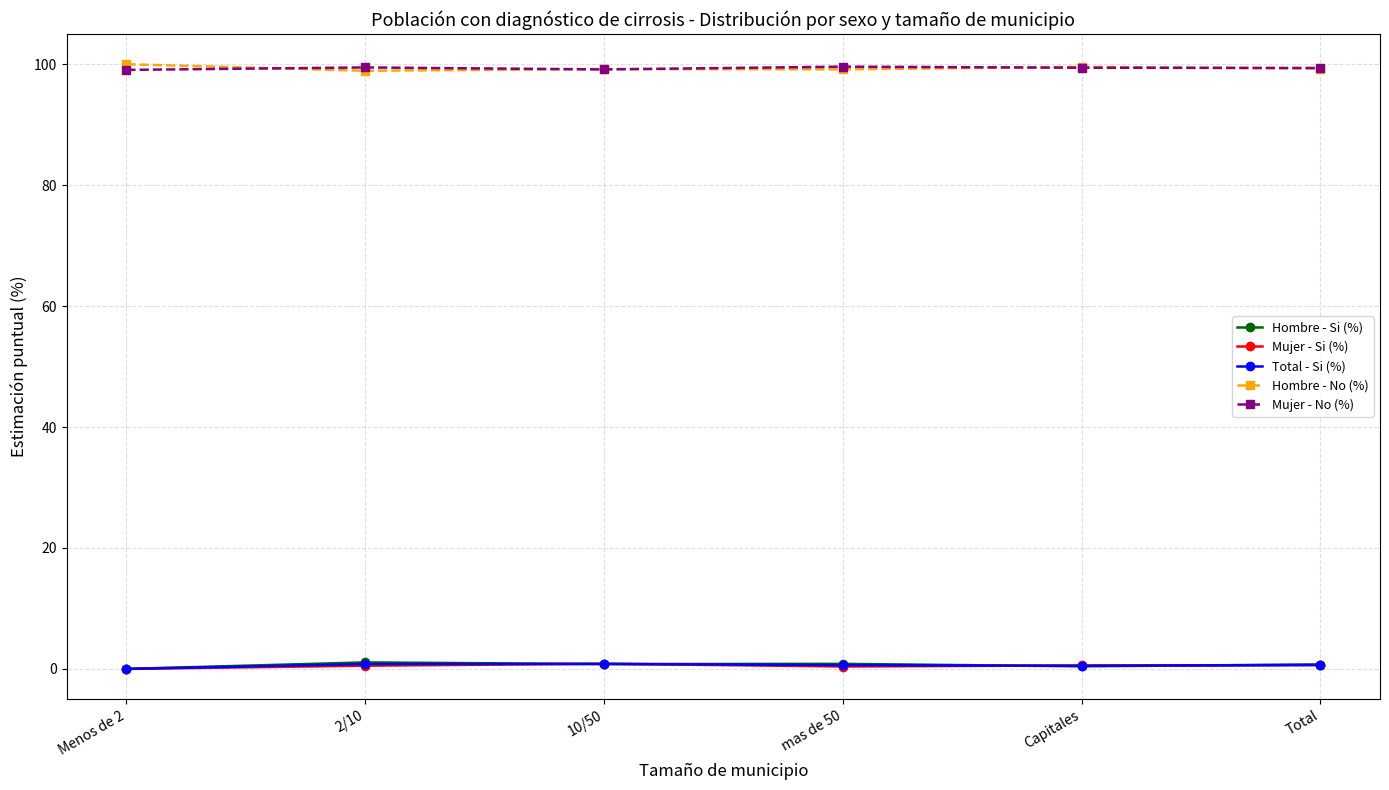

True or false: Mujer - No (%) and Total - Si (%) intersect in this chart.

False